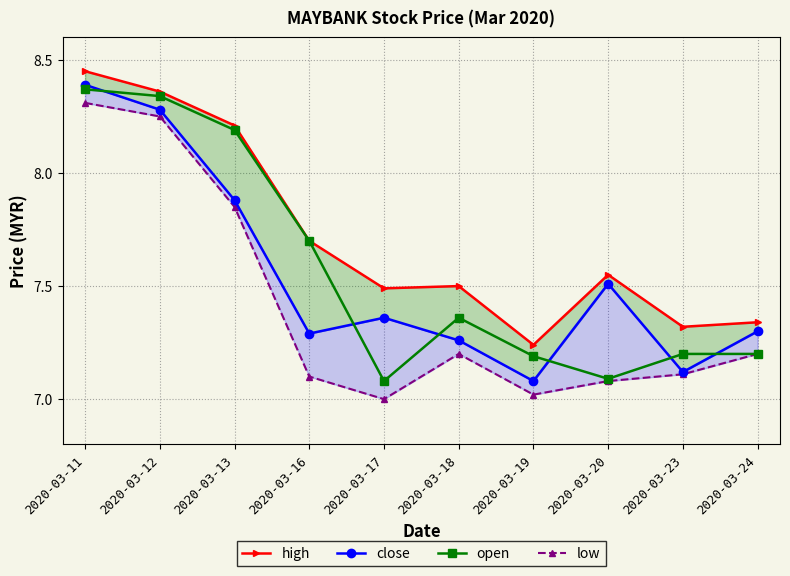

Which label corresponds to the smallest value in the chart?

2020-03-17